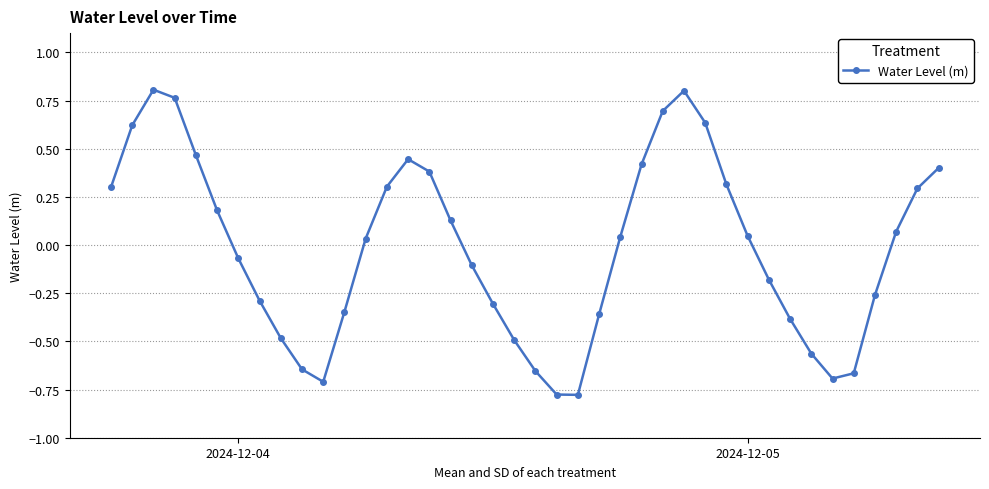

What is the value of the 30th point from the left?

0.3